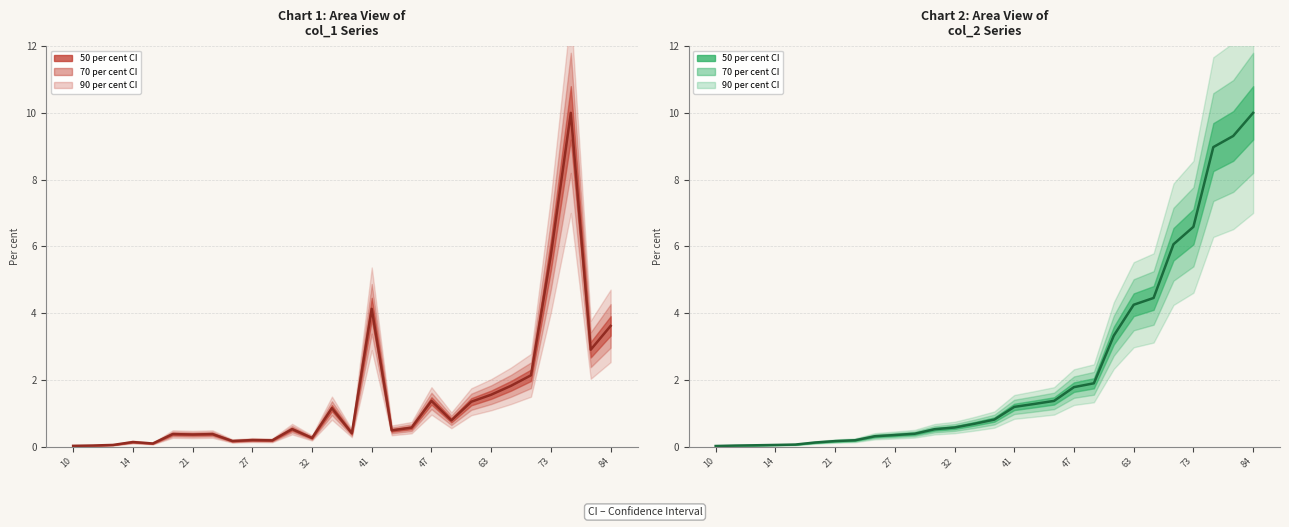

How many times do col_1 (centre) and col_2 (centre) cross each other?

9